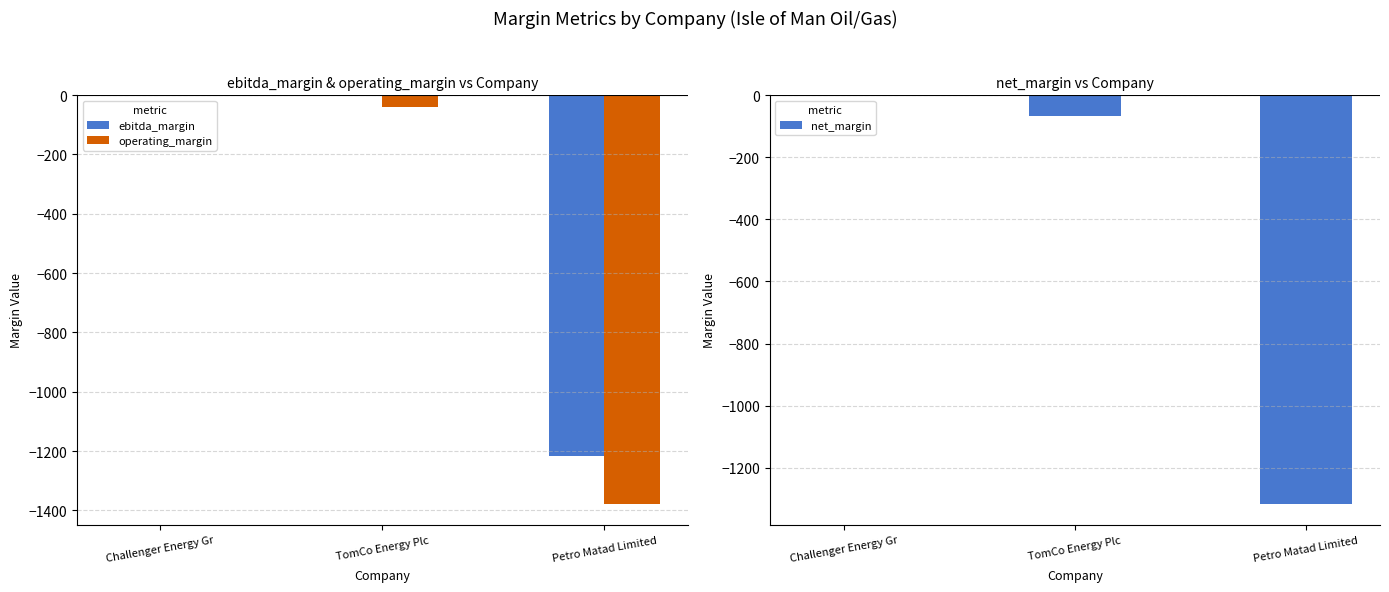

Reading right to left, extract all data points from this chart.

ebitda_margin: -1218.0	0.0	-0.9
operating_margin: -1380.0	-40.0	-3.5
net_margin: -1318.0	-67.6	-3.7